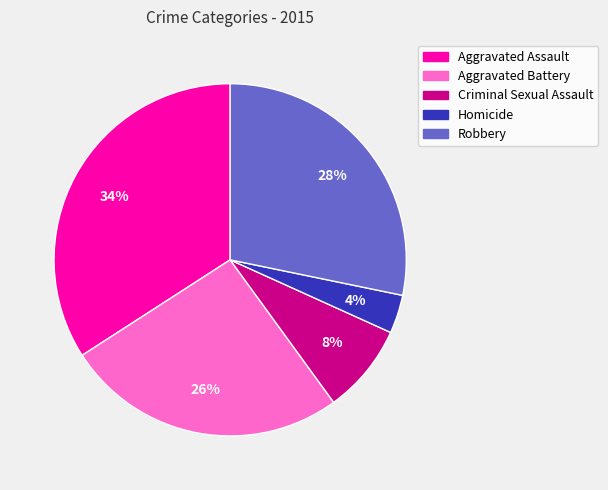

To the nearest percent, what is the average slice percentage?

20%